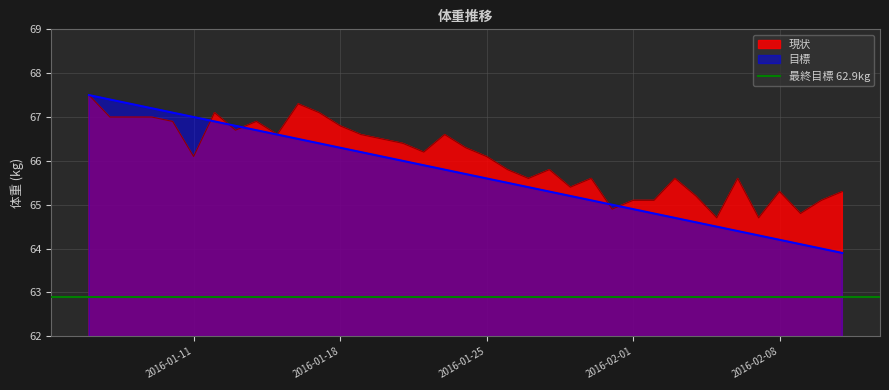

What position from the right is 2016-02-04?

8